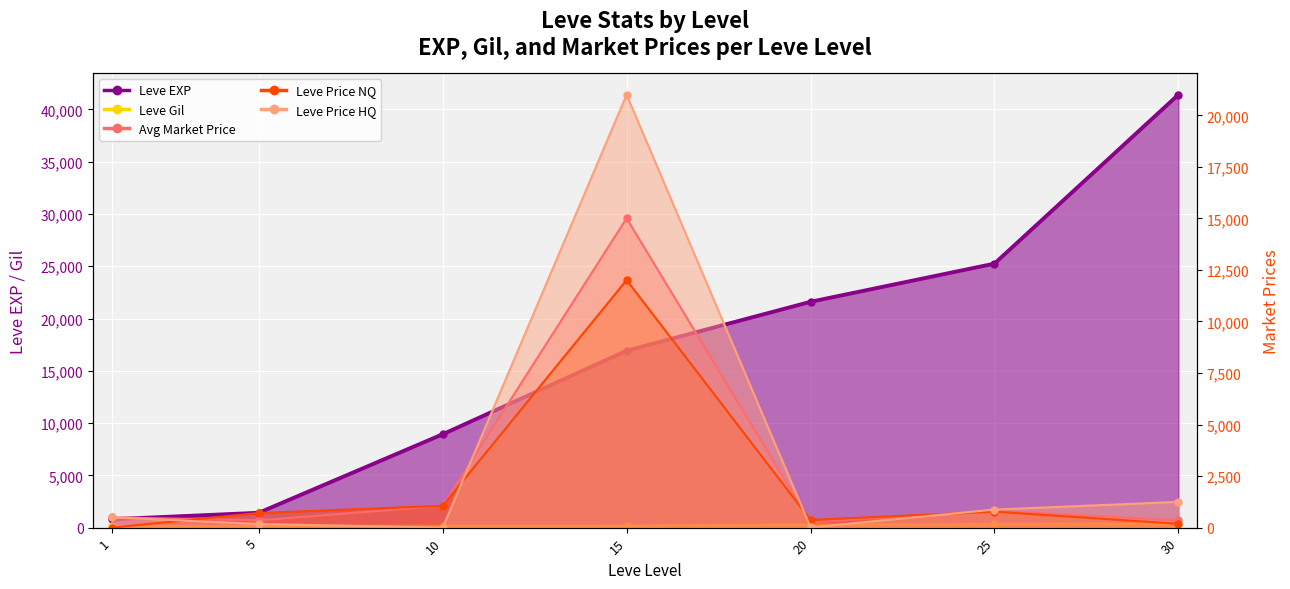

At which category is the sum across all series the highest?

15